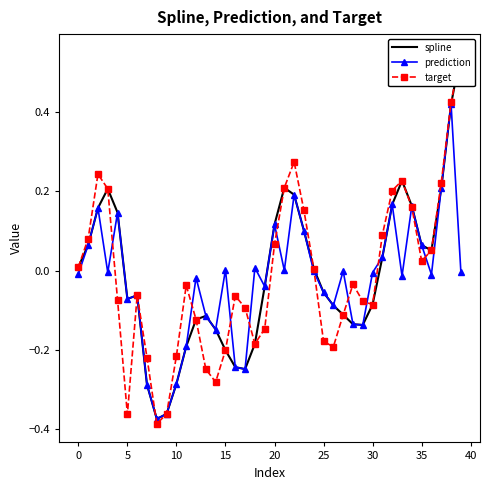

What is the greatest value displayed?

0.5